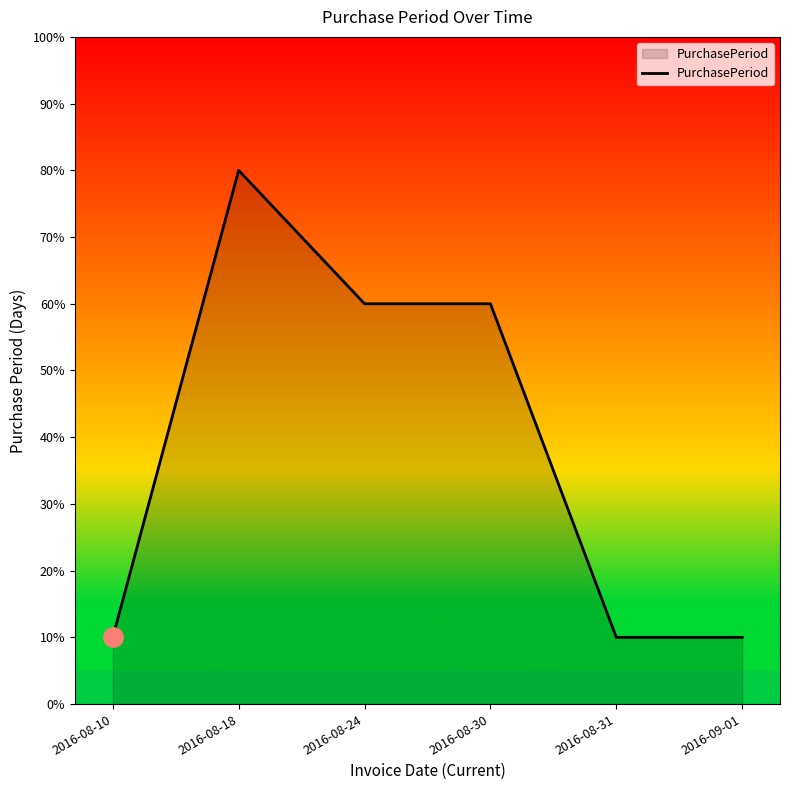

Which category has the highest value across all series?

2016-08-18